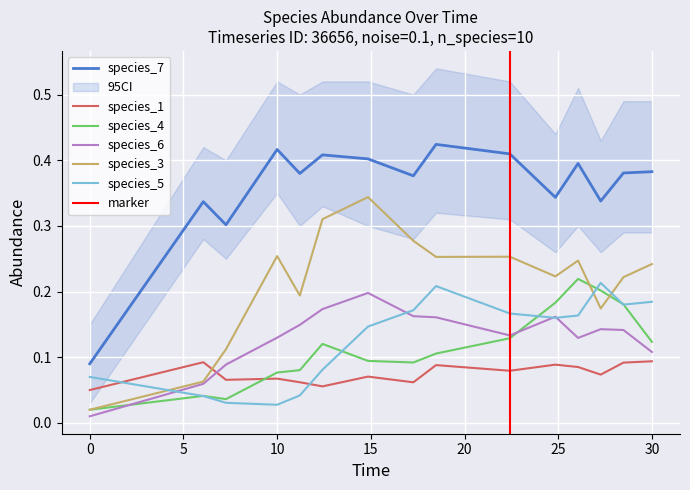

Reading left to right, list all the values displayed in this chart.

species_1: 0.1	0.1	0.1	0.1	0.1	0.1	0.1	0.1	0.1	0.1	0.1	0.1	0.1	0.1	0.1
species_4: 0.0	0.0	0.0	0.1	0.1	0.1	0.1	0.1	0.1	0.1	0.2	0.2	0.2	0.2	0.1
species_6: 0.0	0.1	0.1	0.1	0.1	0.2	0.2	0.2	0.2	0.1	0.2	0.1	0.1	0.1	0.1
species_3: 0.0	0.1	0.1	0.3	0.2	0.3	0.3	0.3	0.3	0.3	0.2	0.2	0.2	0.2	0.2
species_5: 0.1	0.0	0.0	0.0	0.0	0.1	0.1	0.2	0.2	0.2	0.2	0.2	0.2	0.2	0.2
species_7: 0.1	0.3	0.3	0.4	0.4	0.4	0.4	0.4	0.4	0.4	0.3	0.4	0.3	0.4	0.4